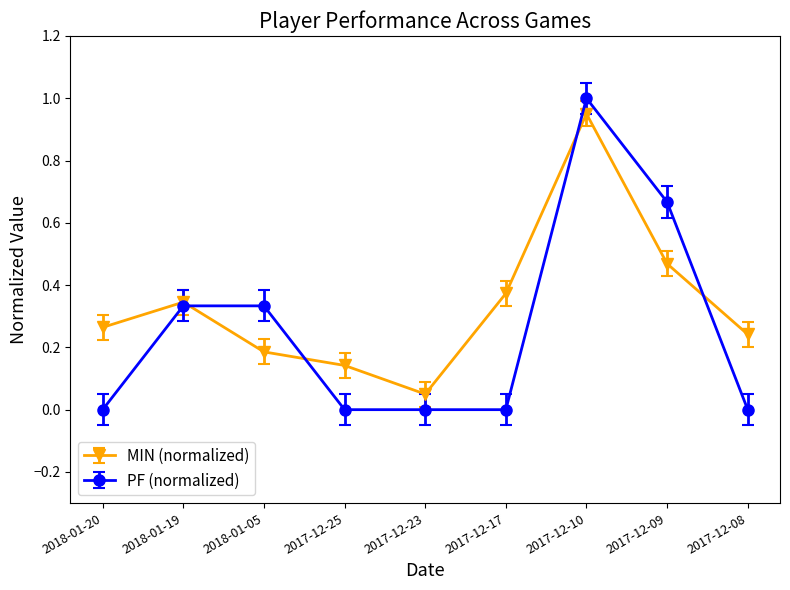

Does the chart display data point markers on the line(s)?

Yes